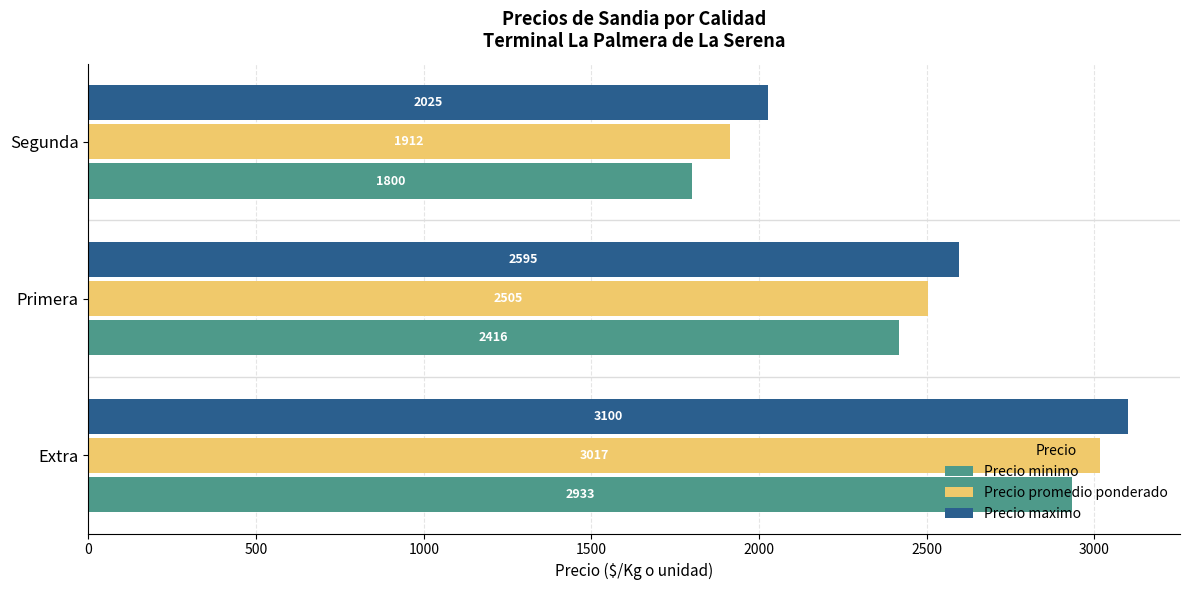

Which series changed the most between Primera and Segunda?

Precio minimo